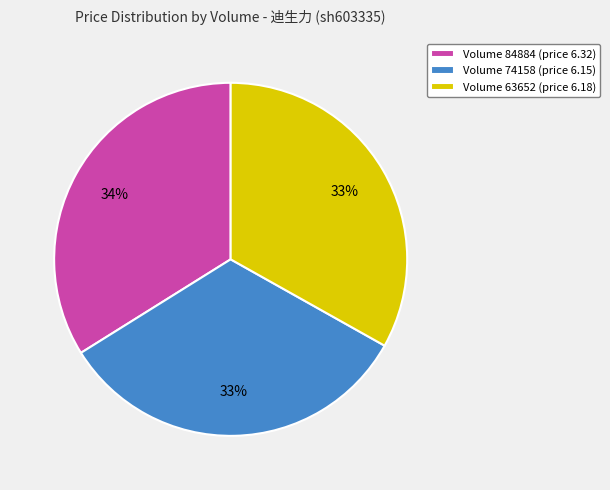

How many slices are in this pie chart?

3